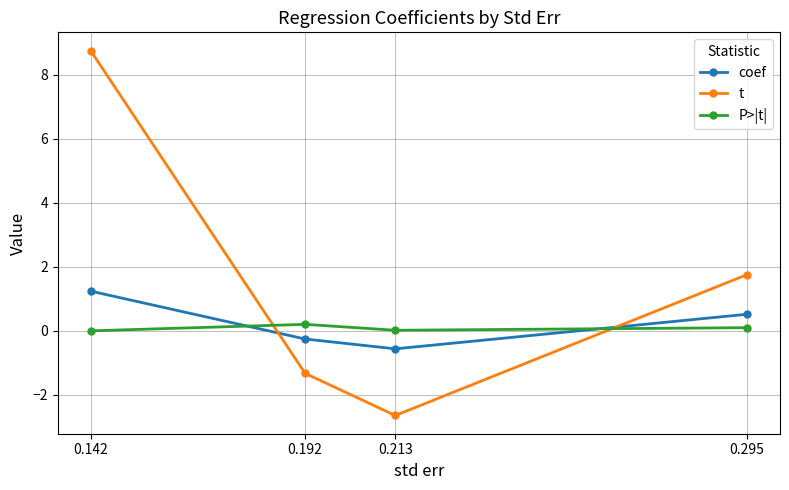

Which series changed the most between 0.213 and 0.295?

t